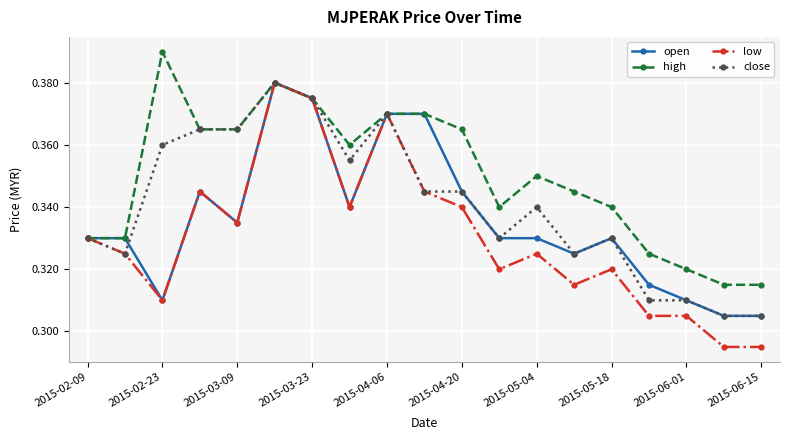

Which series has the largest range (max minus min)?

low